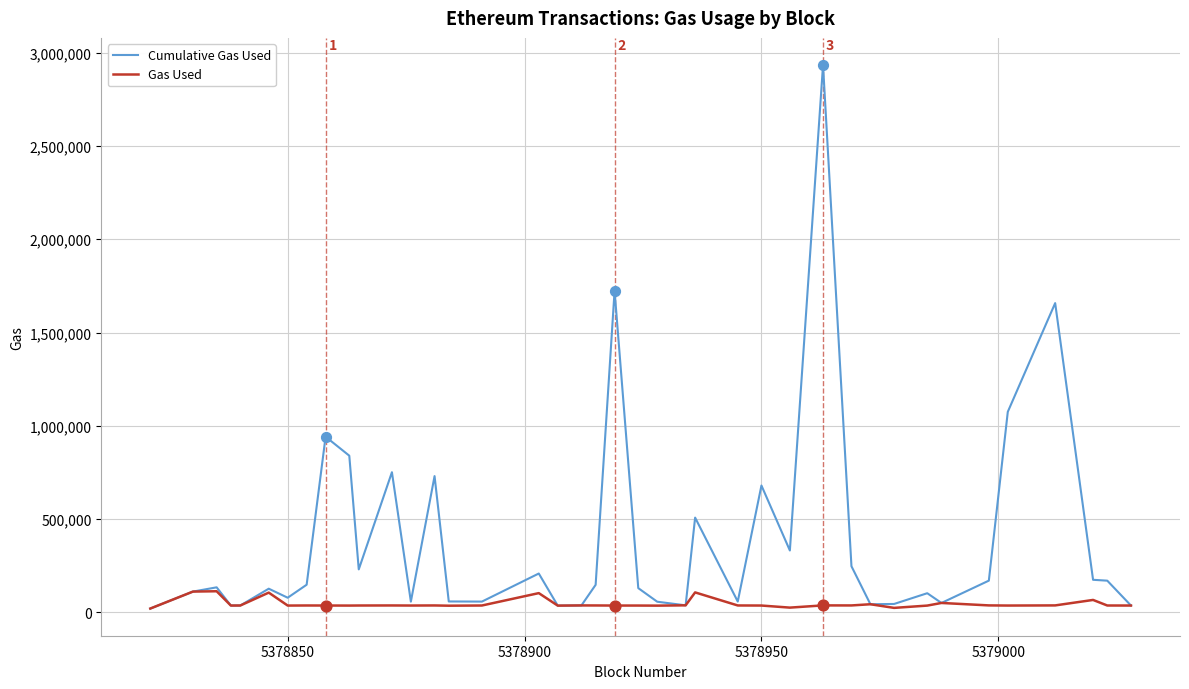

List the series in order of their overall mean, highest first.

Cumulative Gas Used, Gas Used